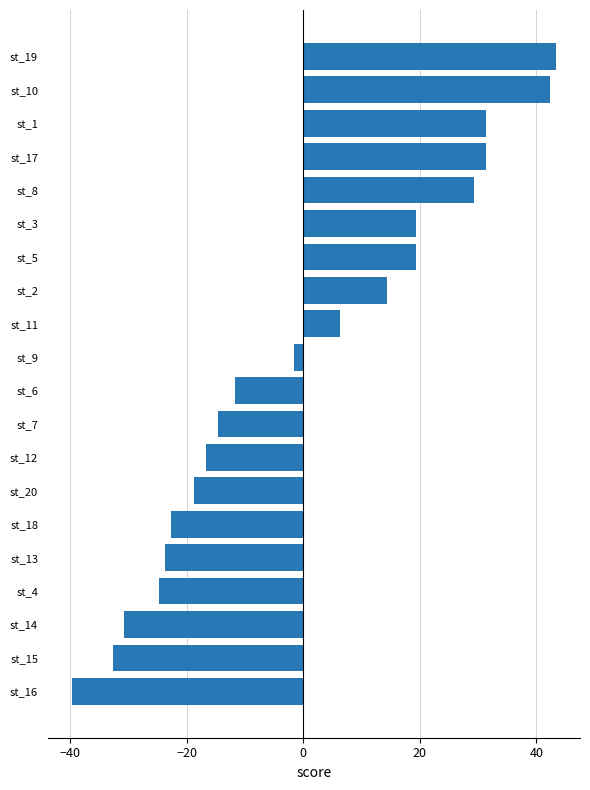

Which category has the lowest value across all series?

st_16